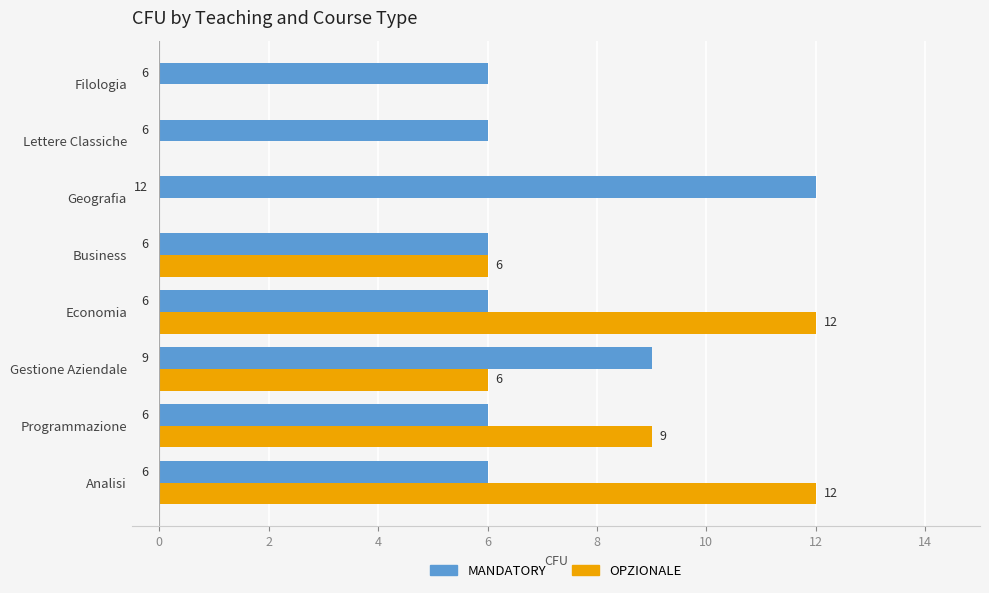

Is the value of MANDATORY at Gestione Aziendale greater than the value of OPZIONALE at Economia?

No